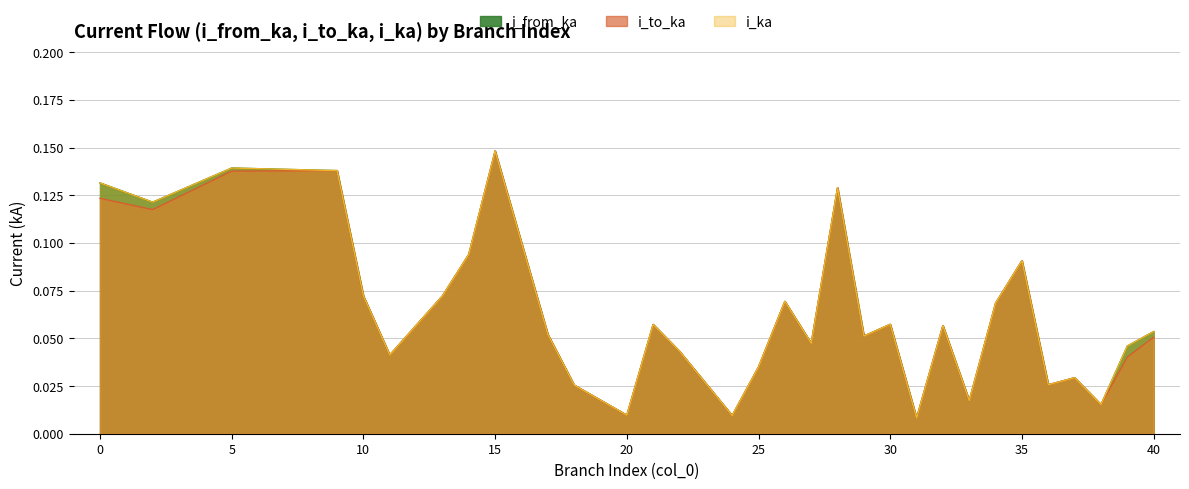

Which has a higher value, 2 or 10?

2